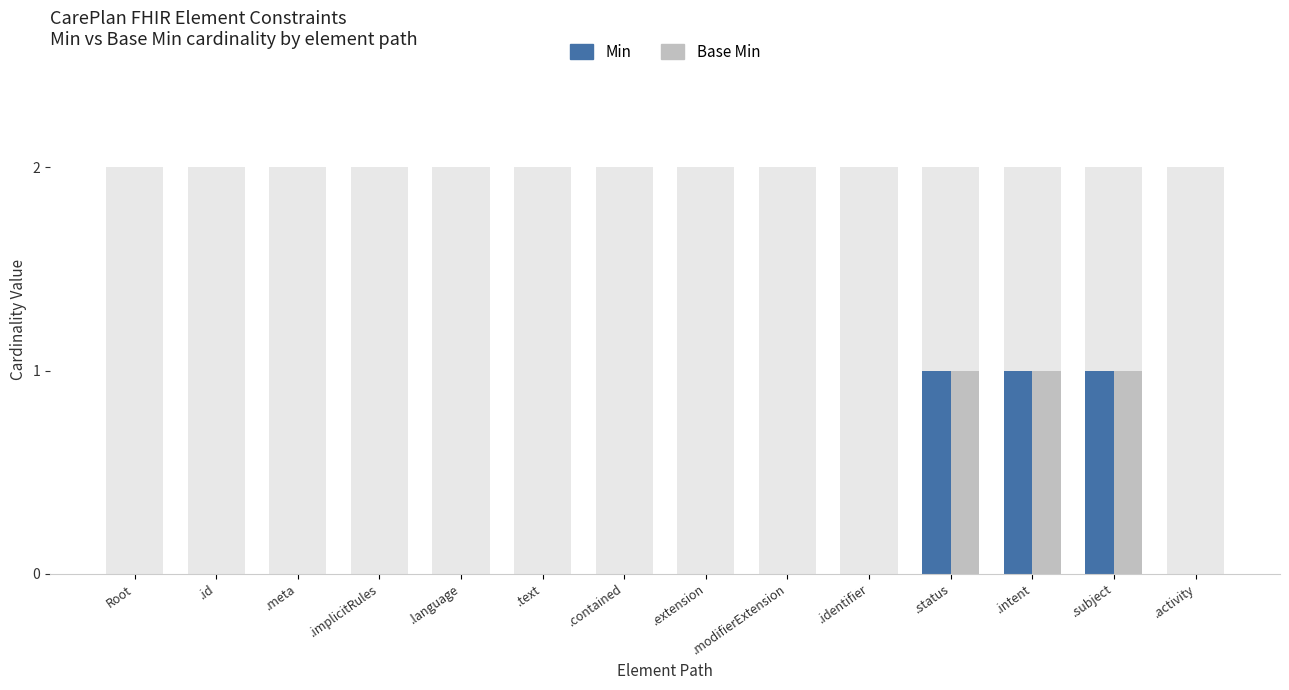

Which label corresponds to the smallest value in the chart?

Root